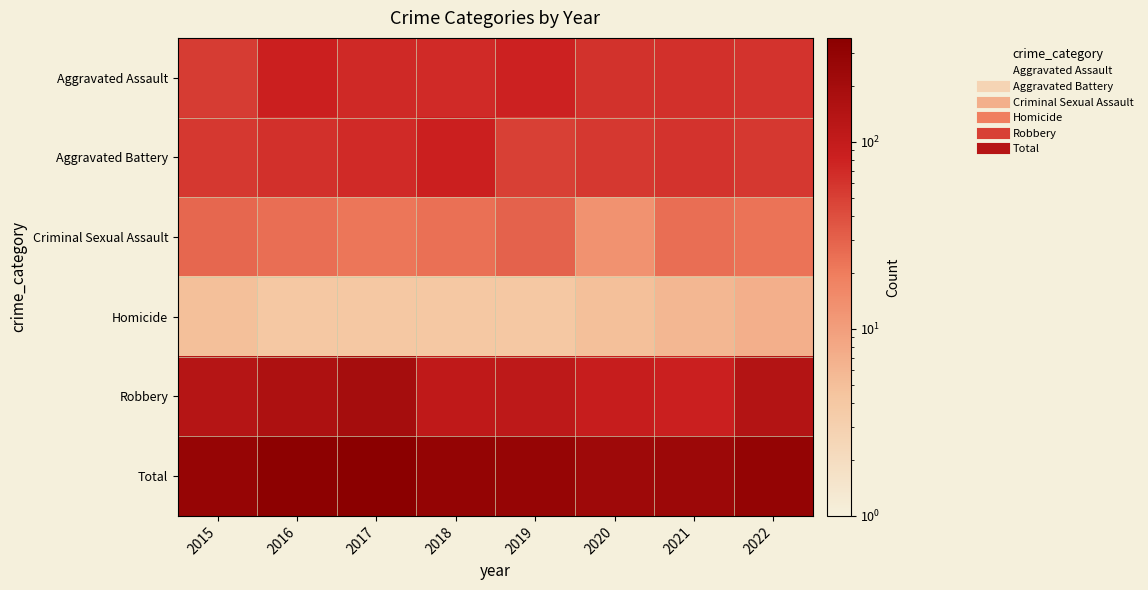

At which category is the sum across all series the highest?

2017